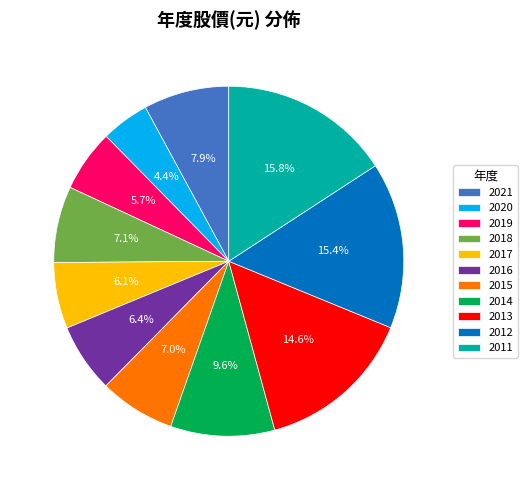

Which slice is the smallest?

2020